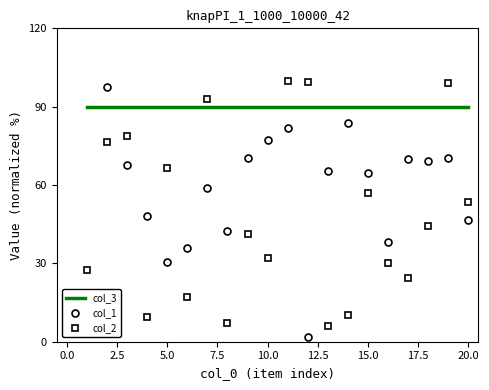

What is the maximum value shown in the chart?

100.0